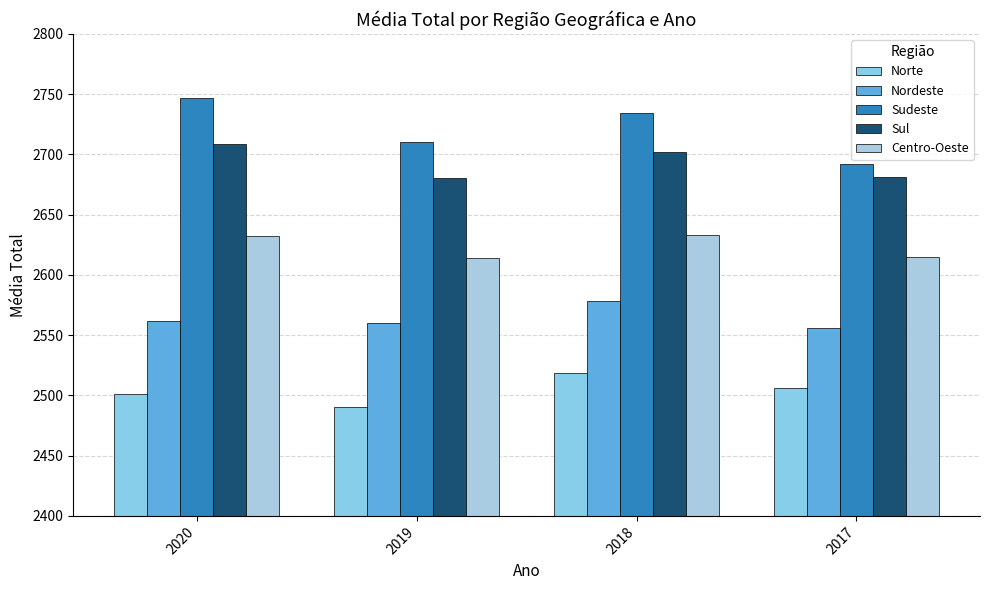

Read the Sul value at 2017.

2681.7